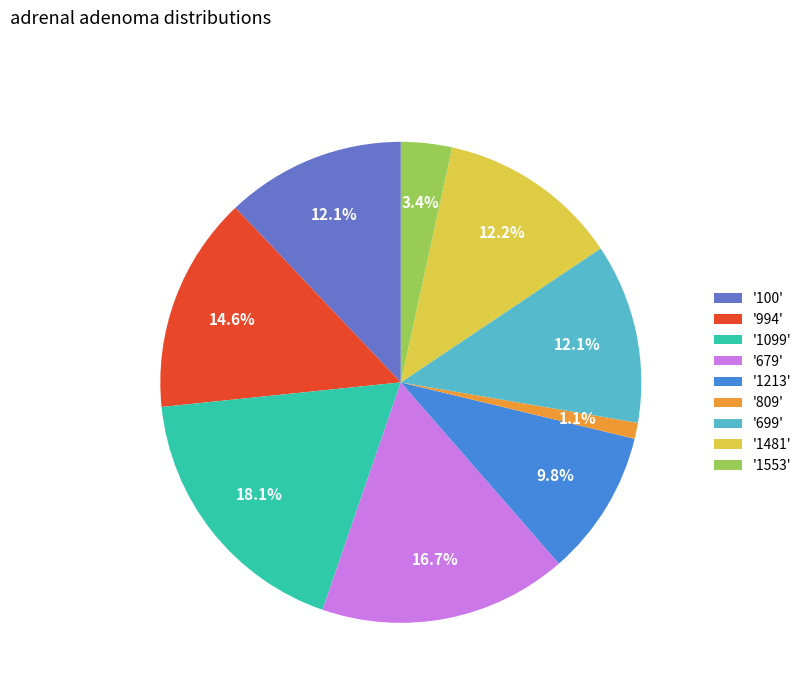

How many slices are in this pie chart?

9